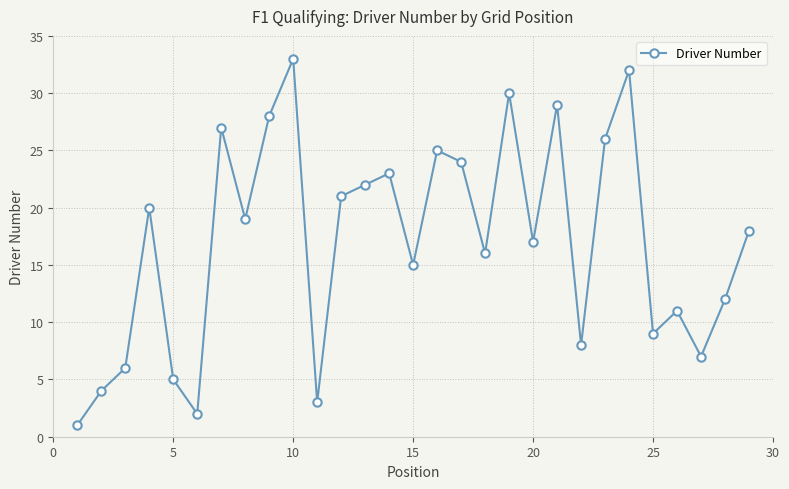

What is the greatest value displayed?

33